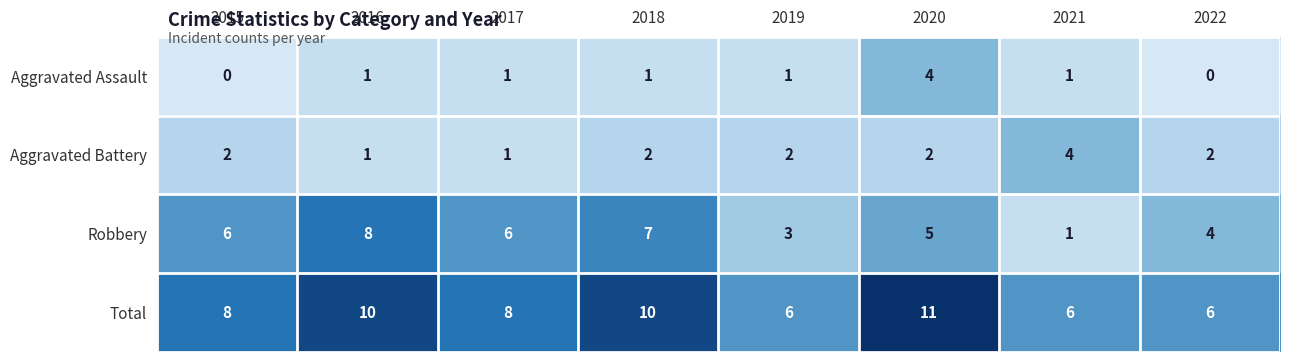

What is the total value across all series at 2018?

20